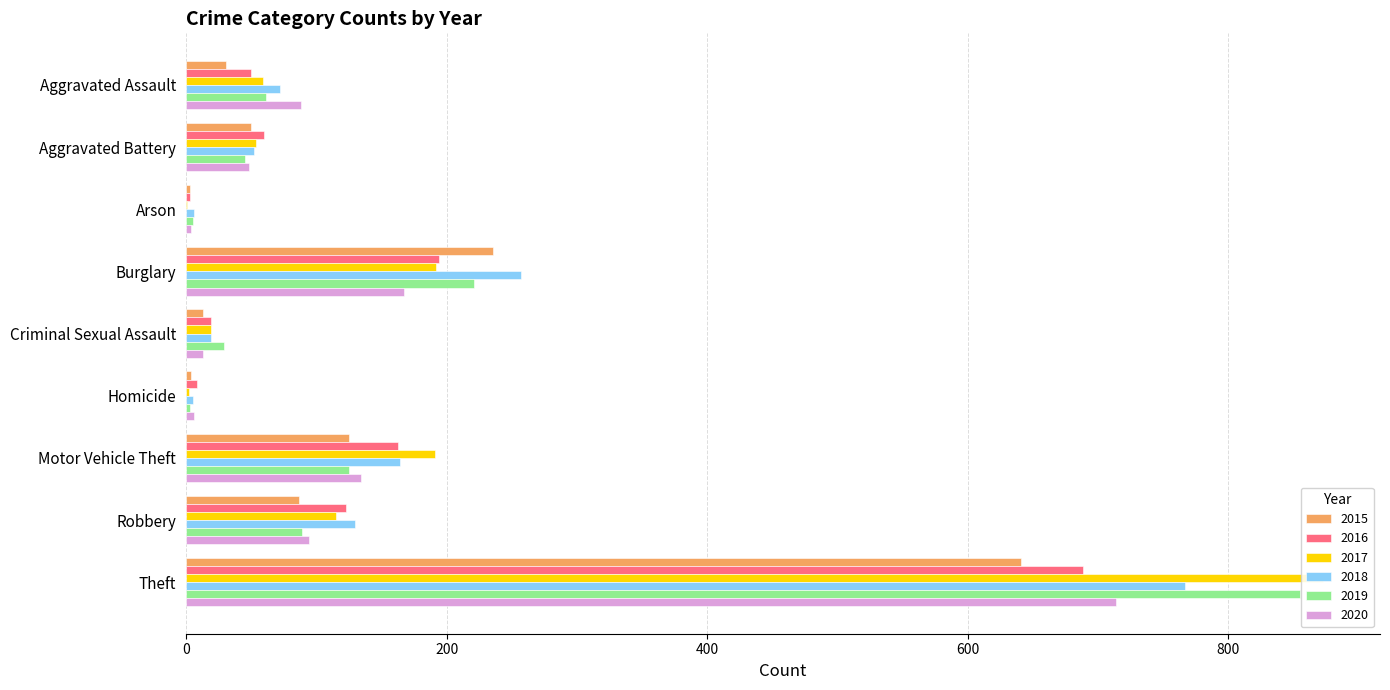

Which series has the largest range (max minus min)?

2017